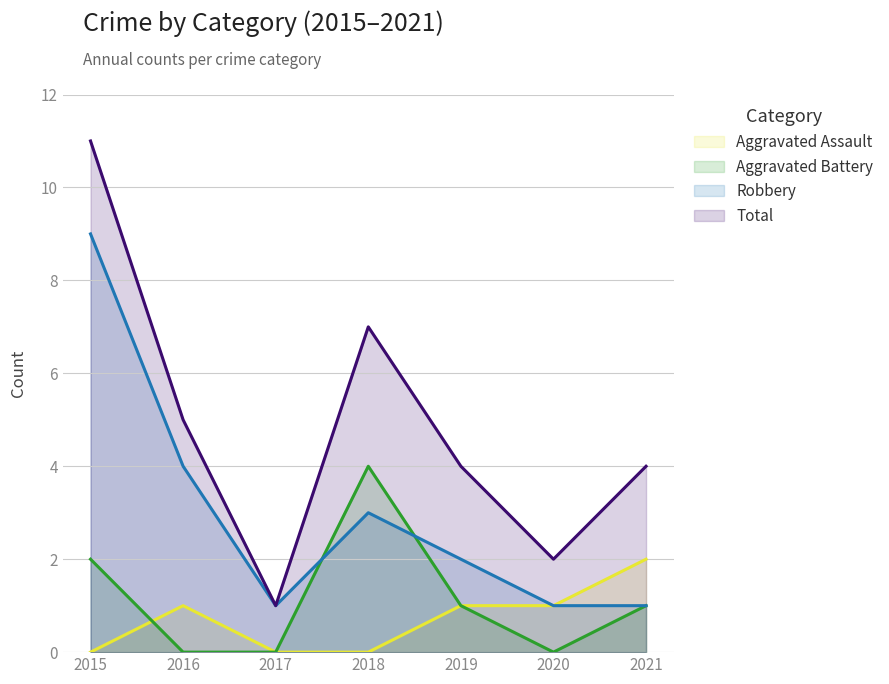

Which series has the widest spread of values?

Total